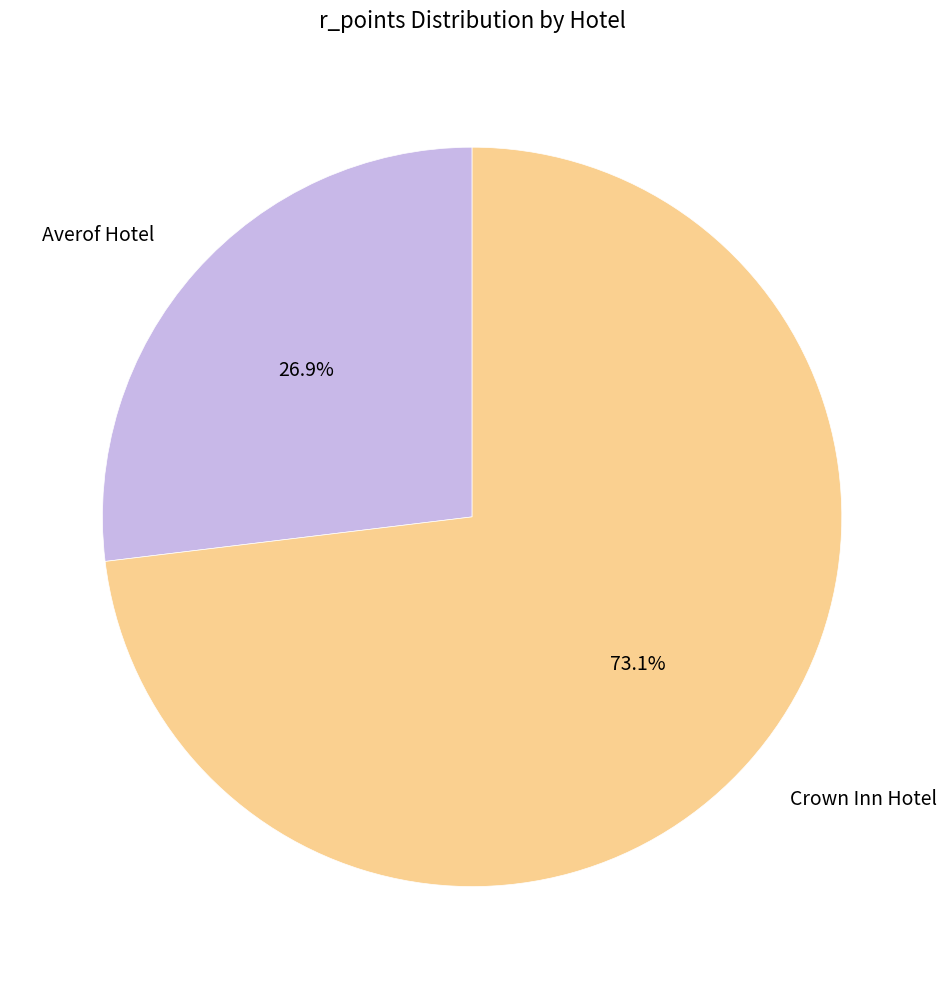

Which category has the smallest portion of the pie?

Averof Hotel